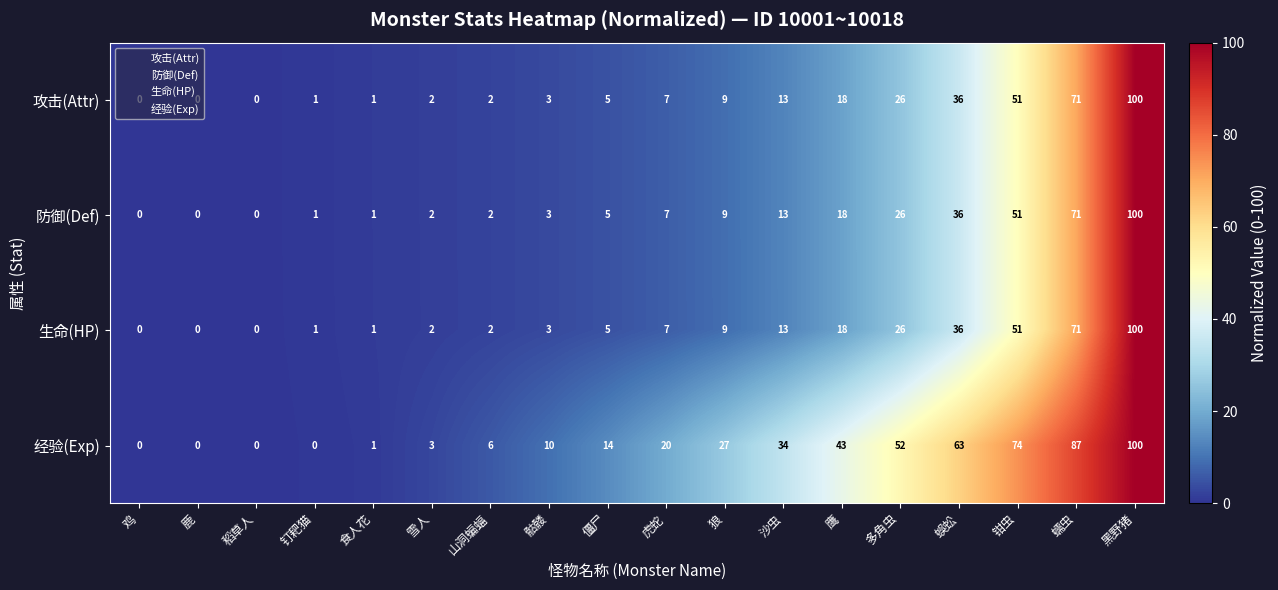

What is the spread (max minus min) of values at 僵尸?

9